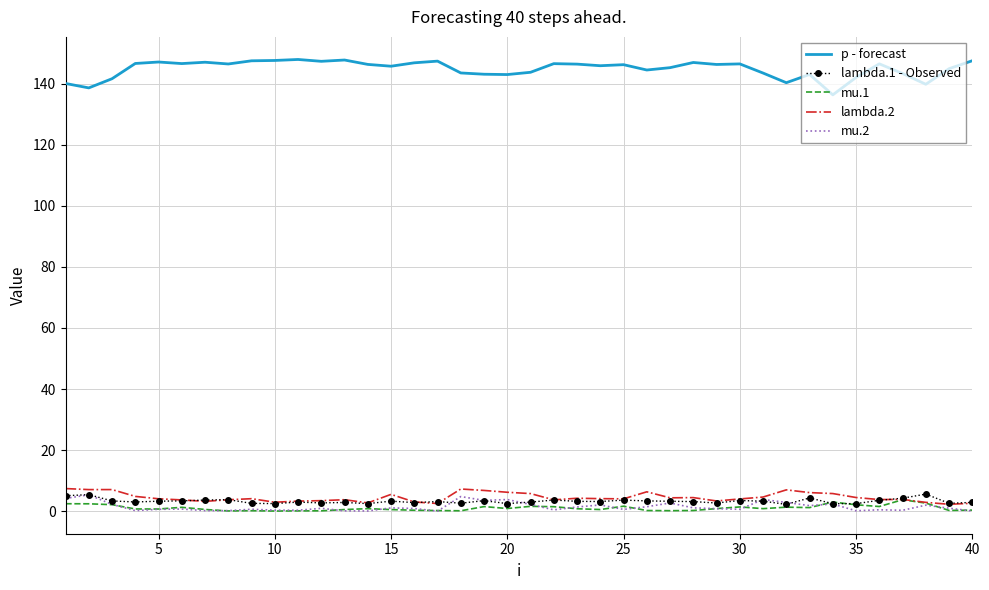

What is the highest value of the p - forecast series?

147.9